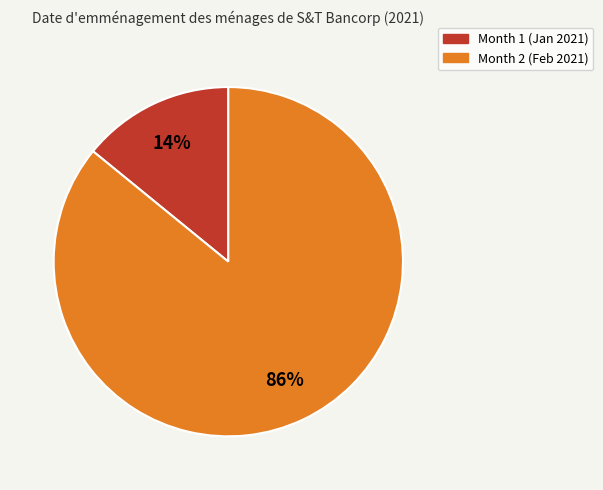

Do Month 2 (Feb 2021) and Month 1 (Jan 2021) together represent more than half of the pie?

Yes